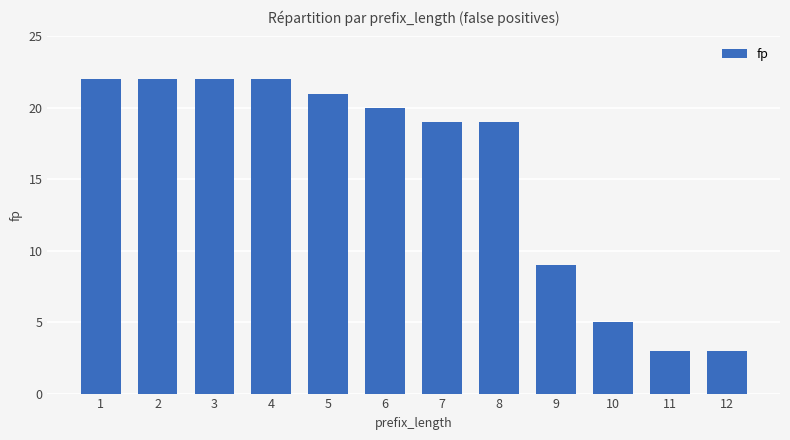

Reading left to right, list all the values displayed in this chart.

22	22	22	22	21	20	19	19	9	5	3	3